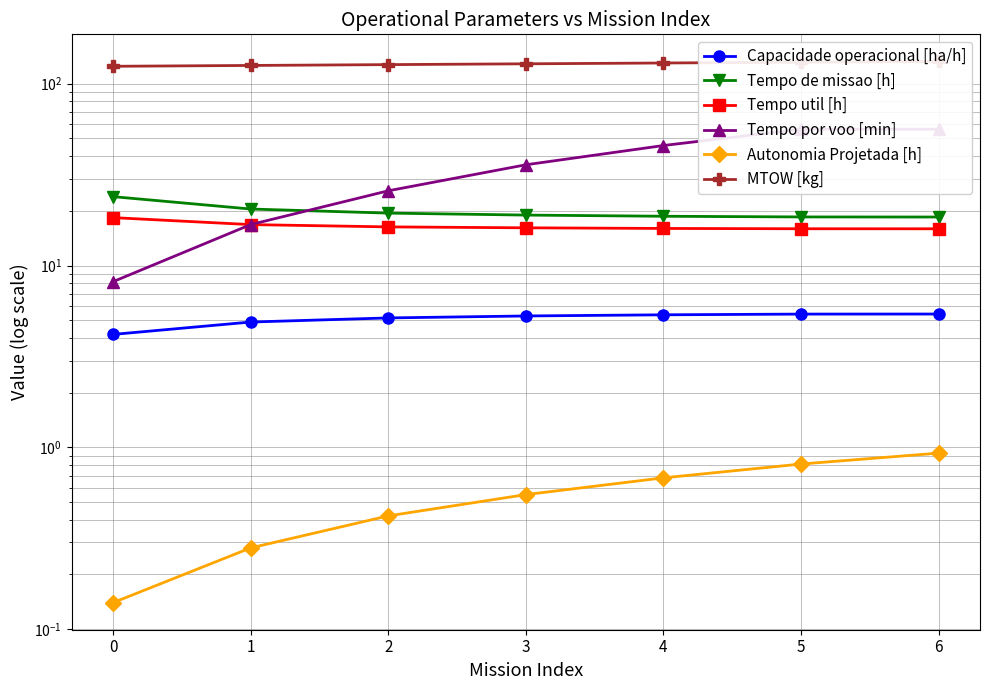

What is the difference between the highest and lowest values at 6?

131.7